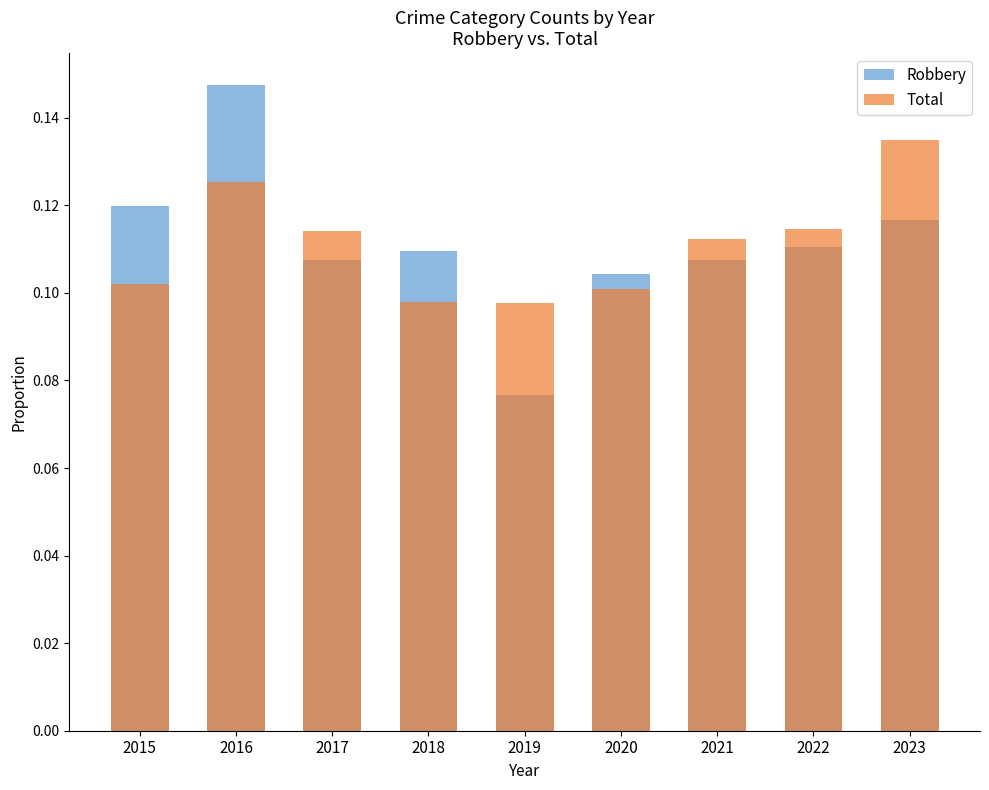

Which series changed the most between 2015 and 2019?

Robbery